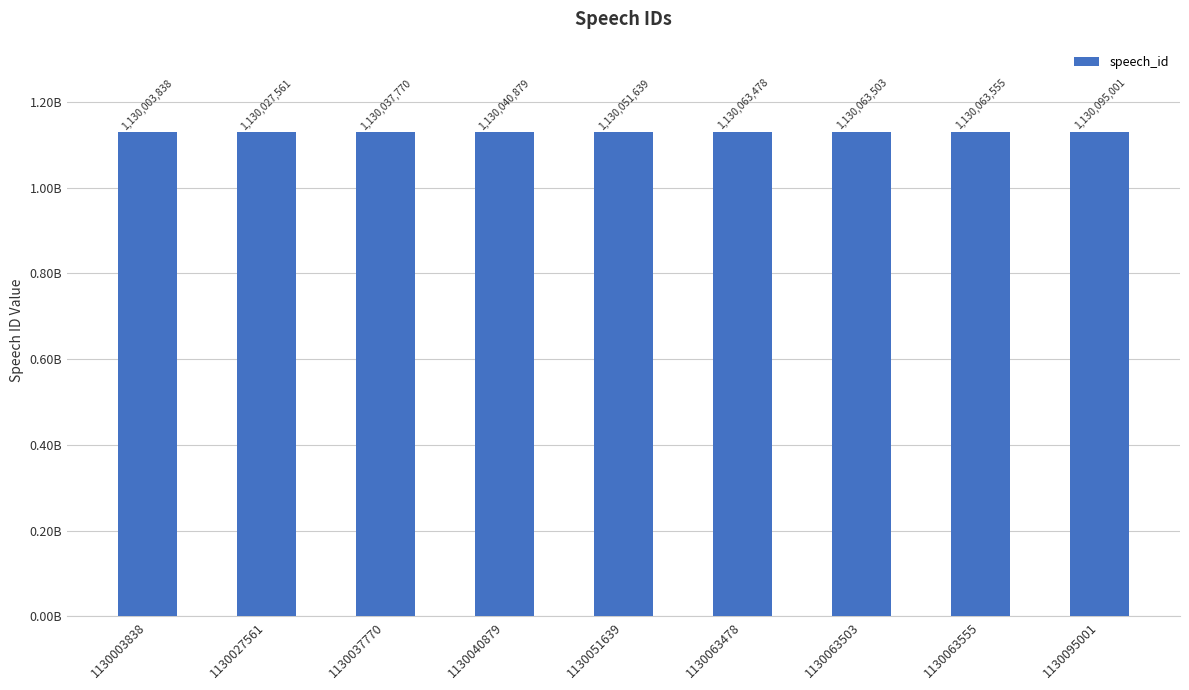

What is the difference between the maximum and minimum values?

91163